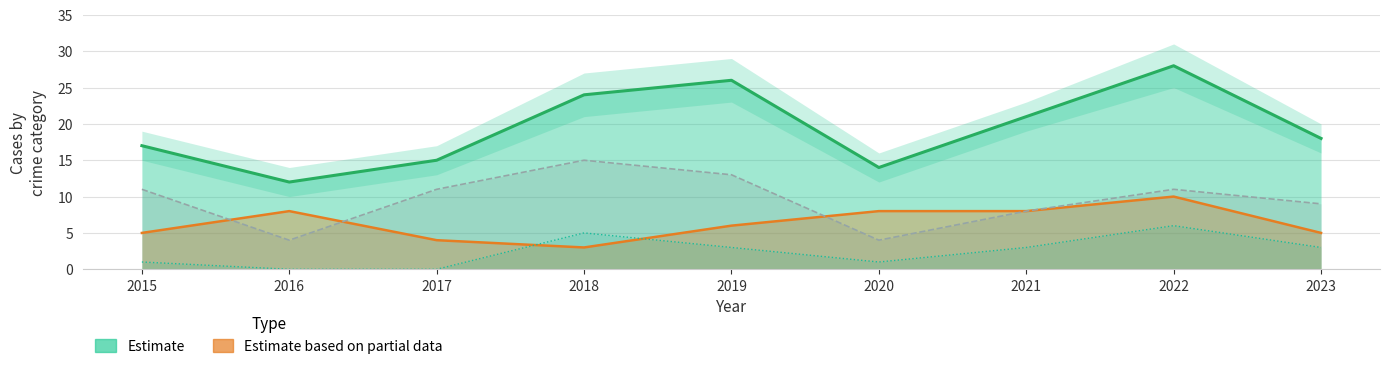

What is the value of the Theft point at the 9th from the left?

9